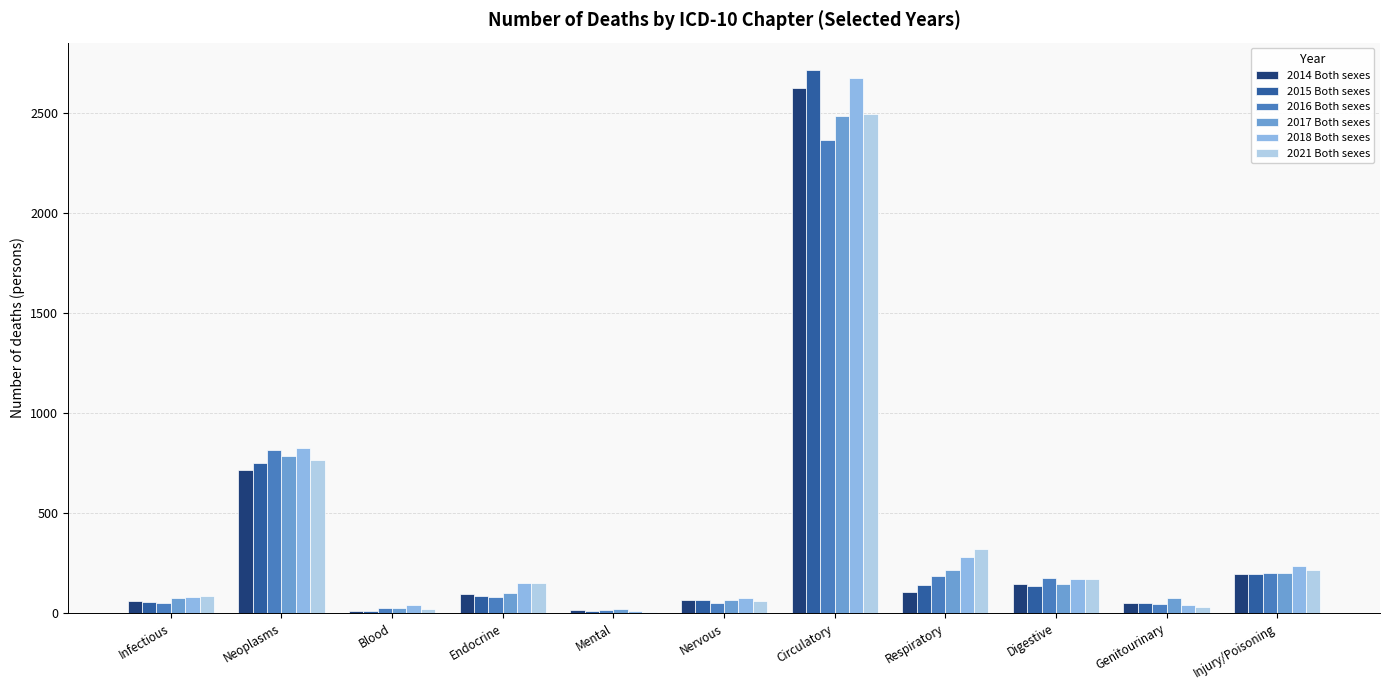

Does the chart contain stacked bars?

No